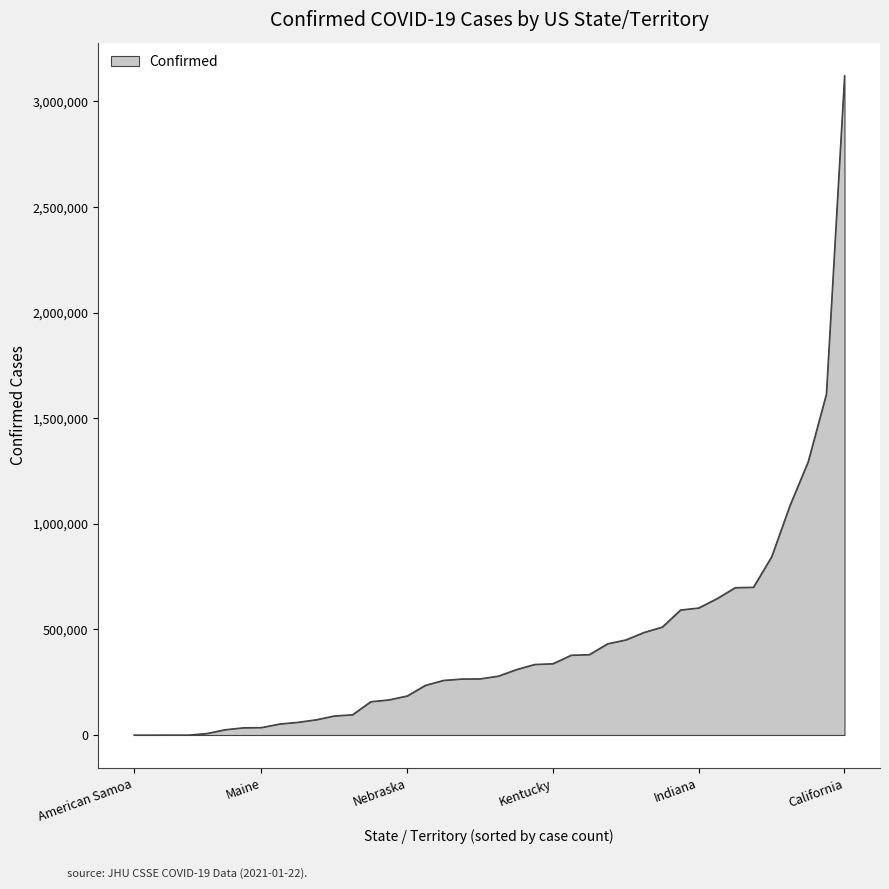

What is the difference between the maximum and minimum values?

3122705